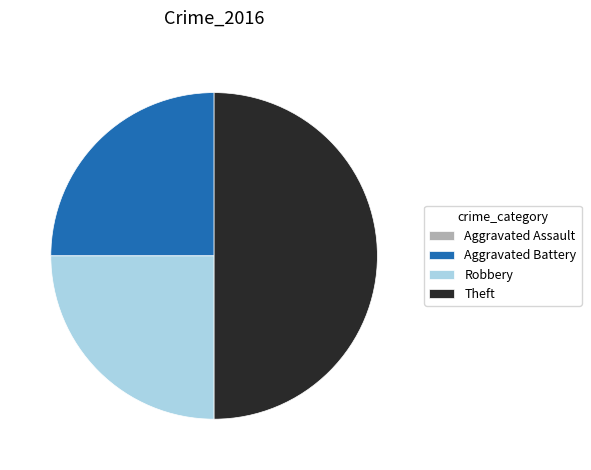

What is the largest slice in the pie chart?

Theft